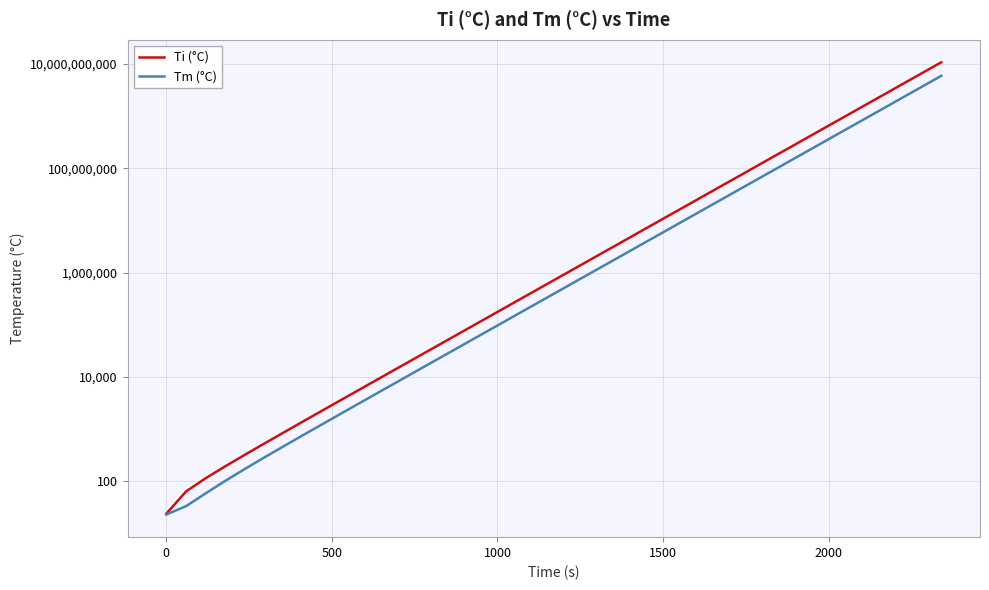

What are all the series names shown in the legend?

Ti (°C), Tm (°C)